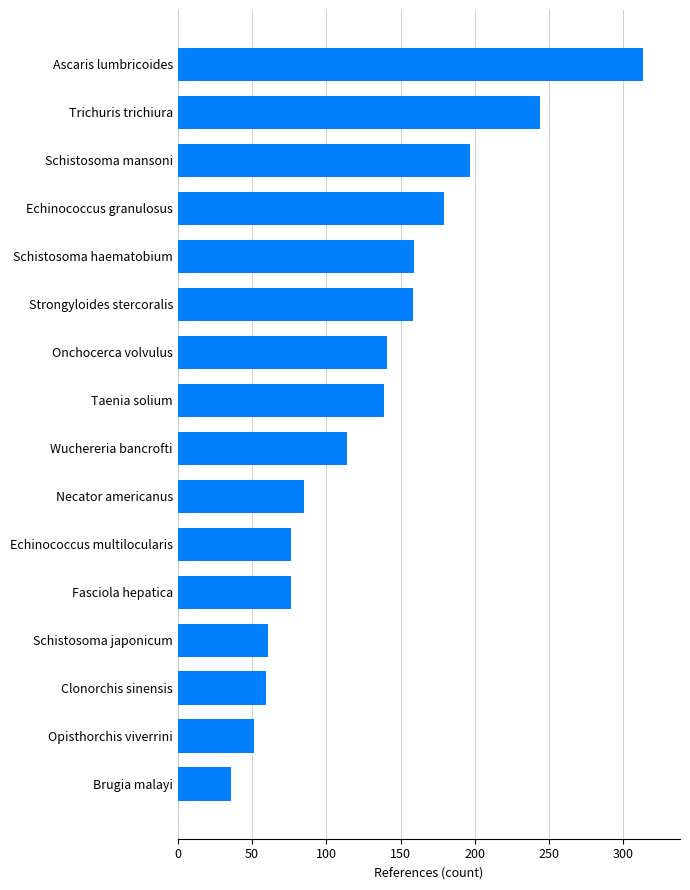

Is it true that the value at Schistosoma japonicum is 31?

False